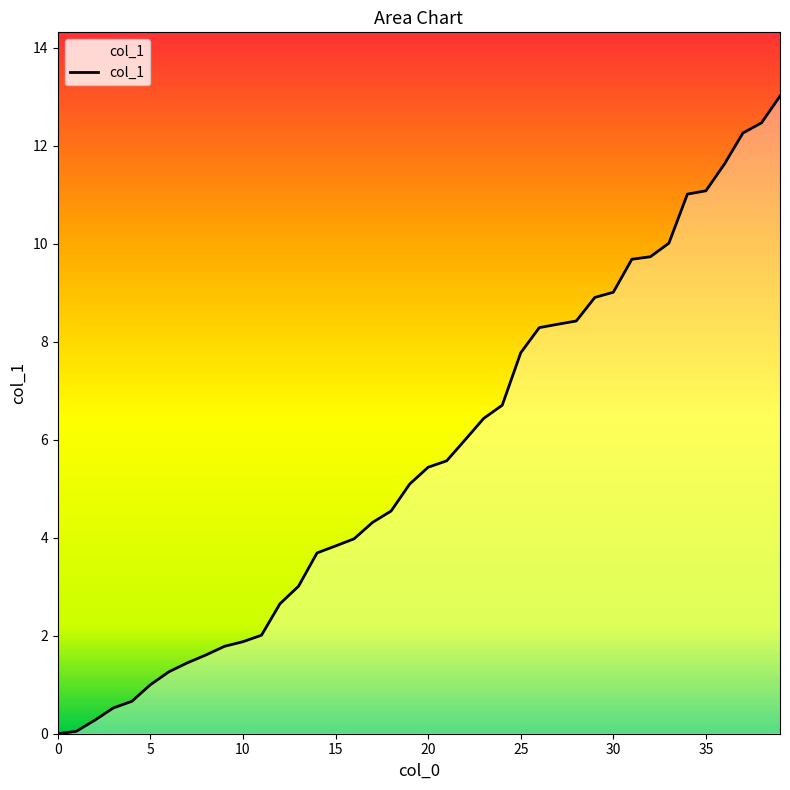

What is the difference between the maximum and minimum values?

13.0